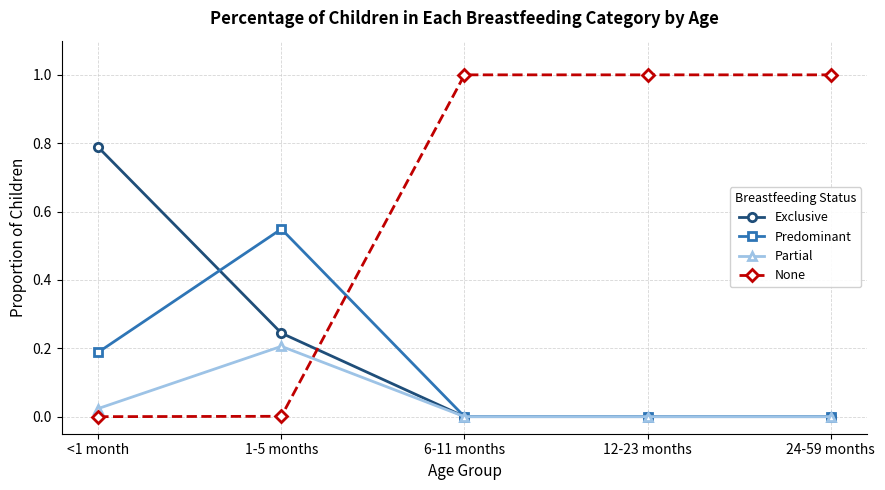

What is the total value across all series at 12-23 months?

1.0